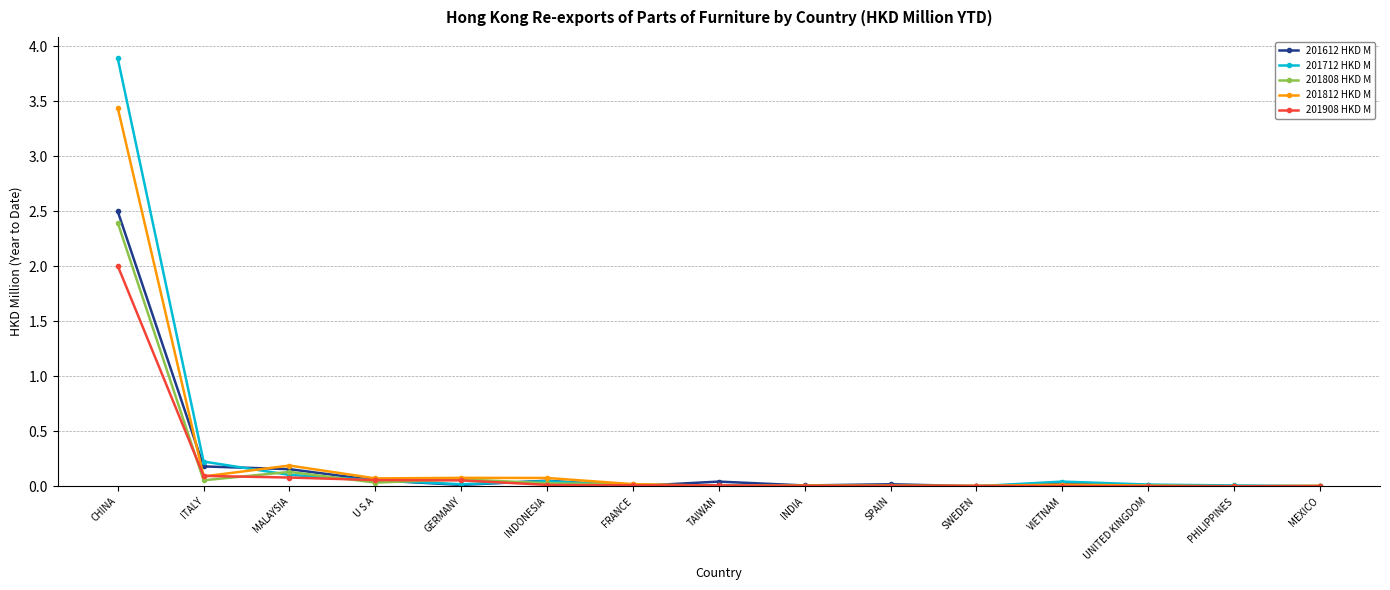

The value of 201808 HKD M at PHILIPPINES is 0.0. True or false?

True